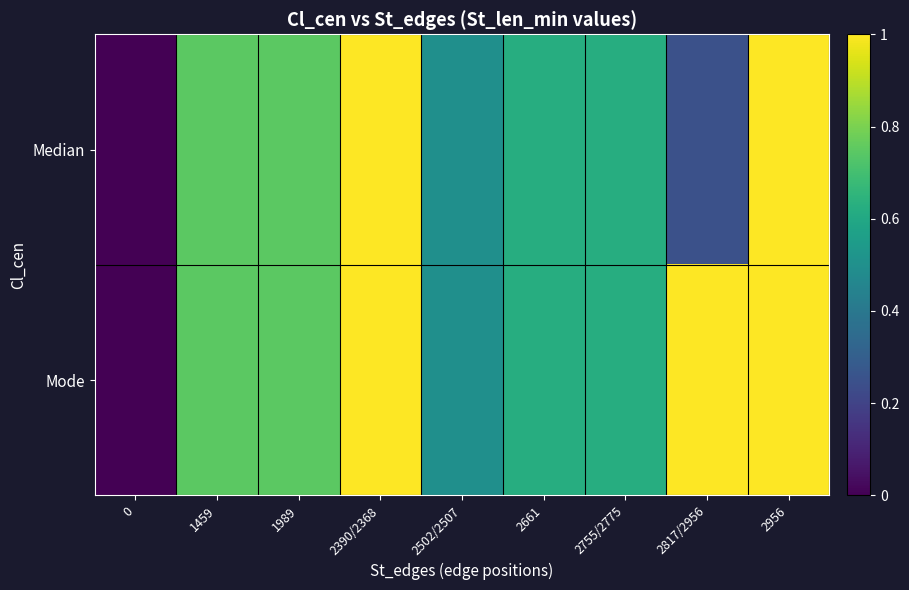

Which series has the widest spread of values?

Median